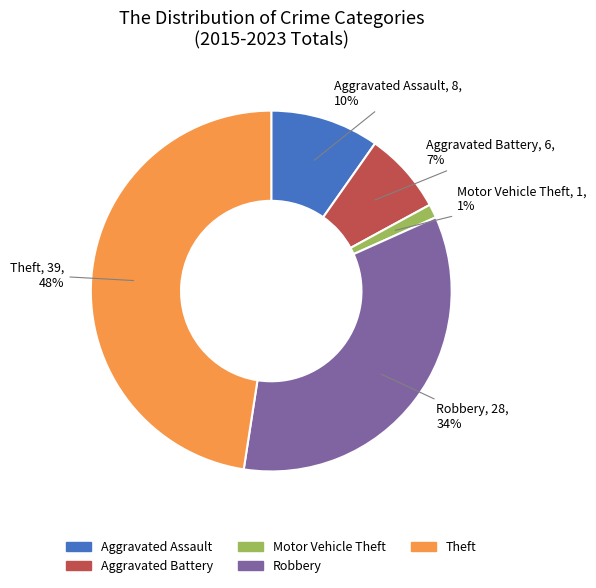

To the nearest percent, what percentage of the pie is Theft?

48%